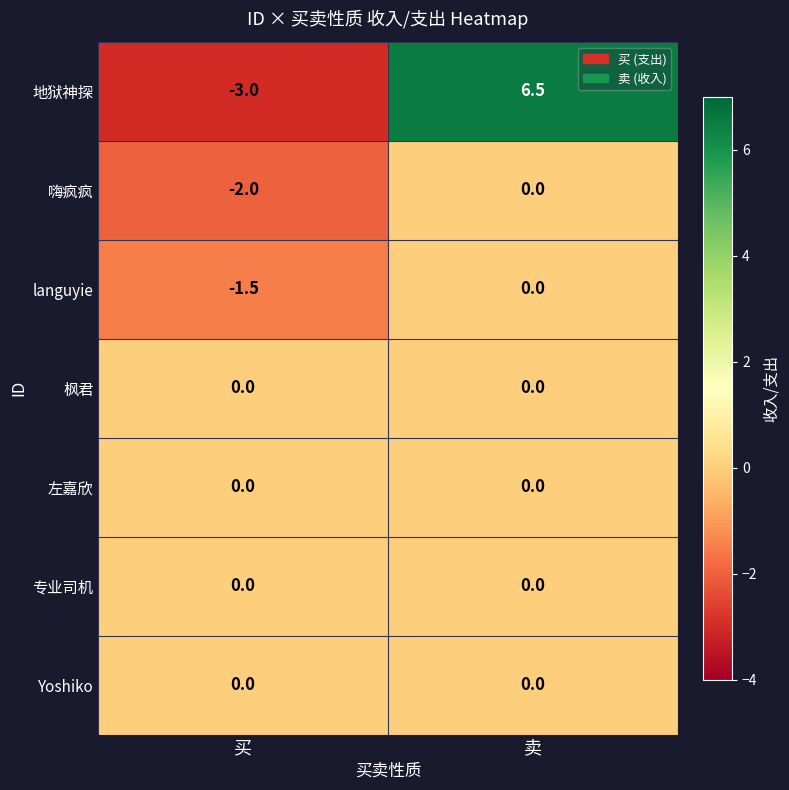

What is the spread (max minus min) of values at 买?

3.0